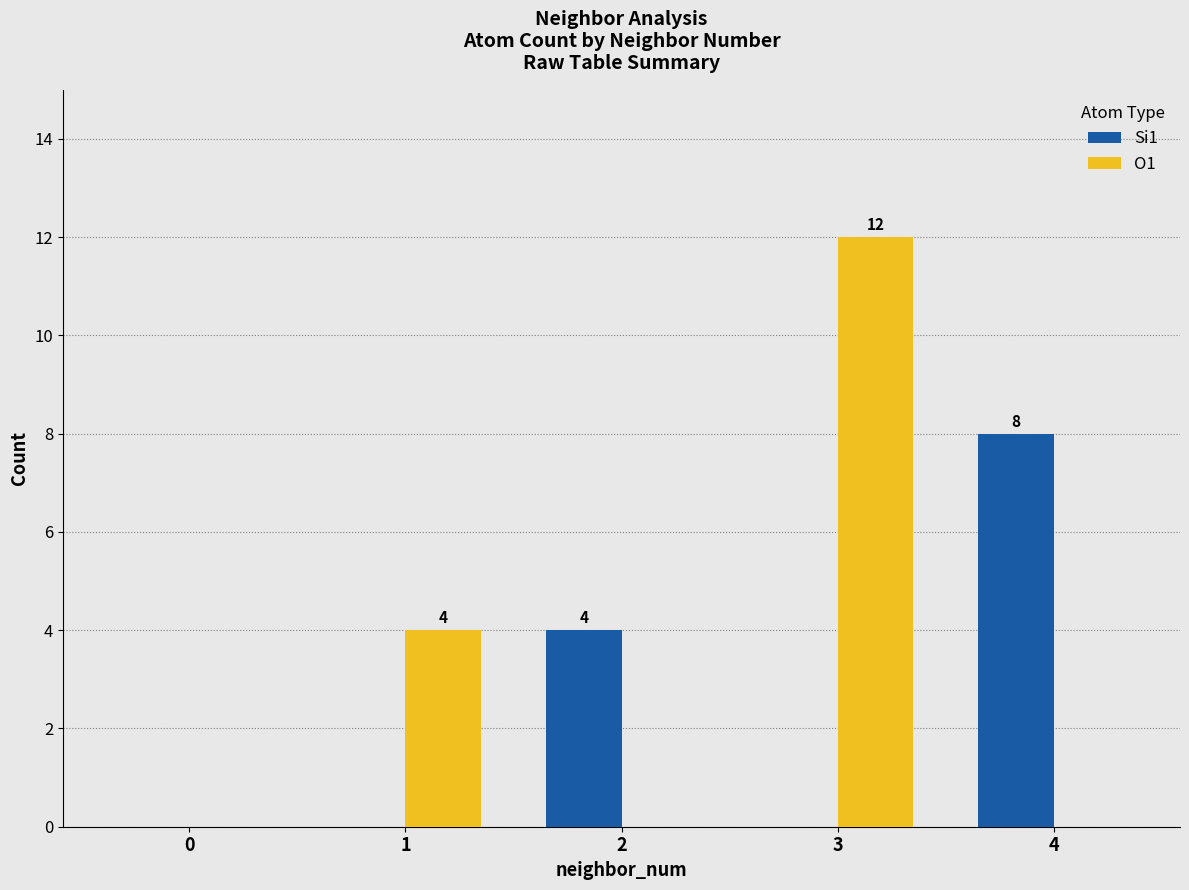

At which category is the sum across all series the highest?

3